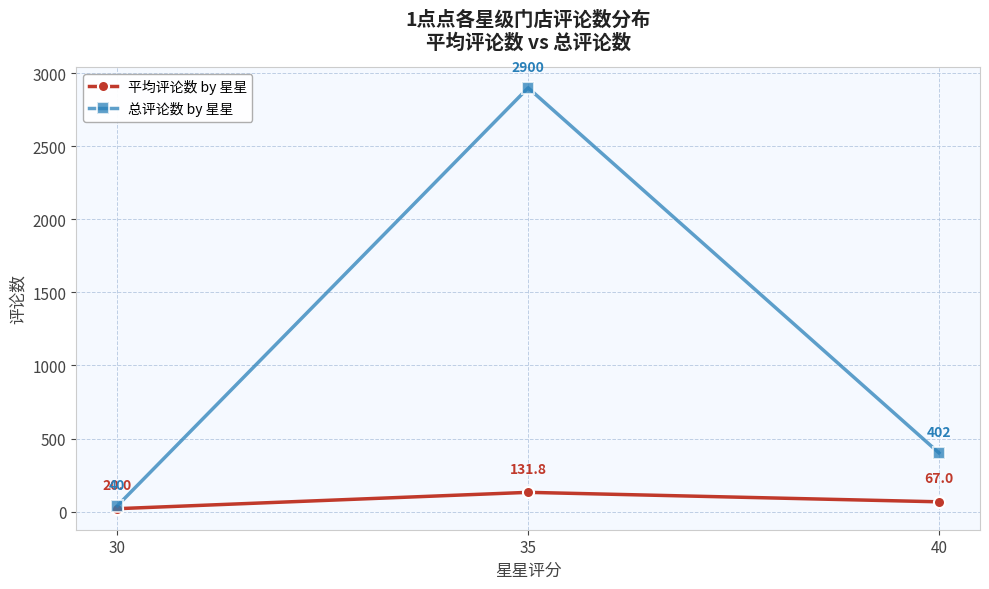

How many values in the 总评论数 by 星星 series are below 402?

1